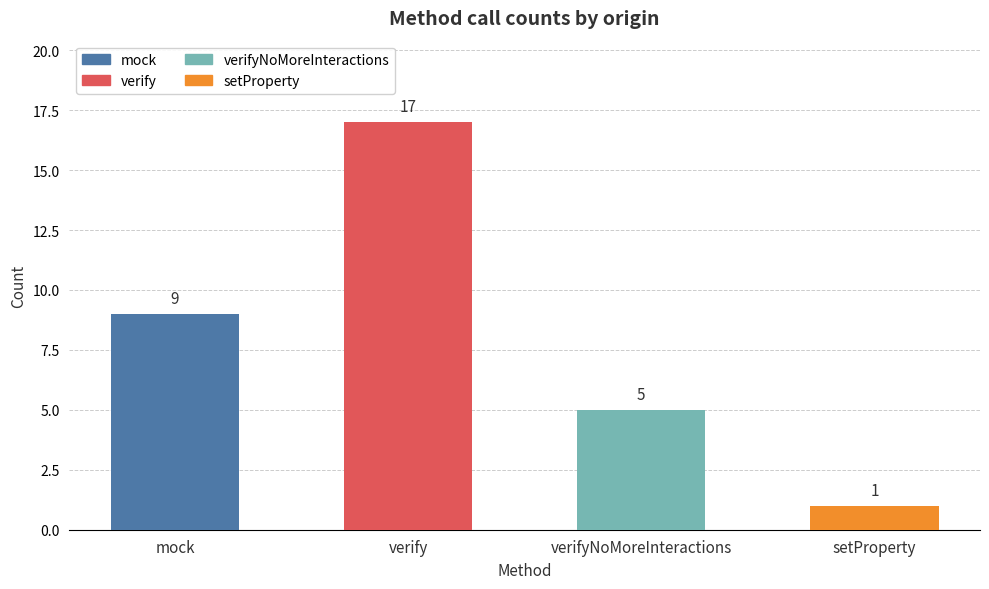

Reading left to right, what are all the values shown in this chart?

mock=9	verify=17	verifyNoMoreInteractions=5	setProperty=1